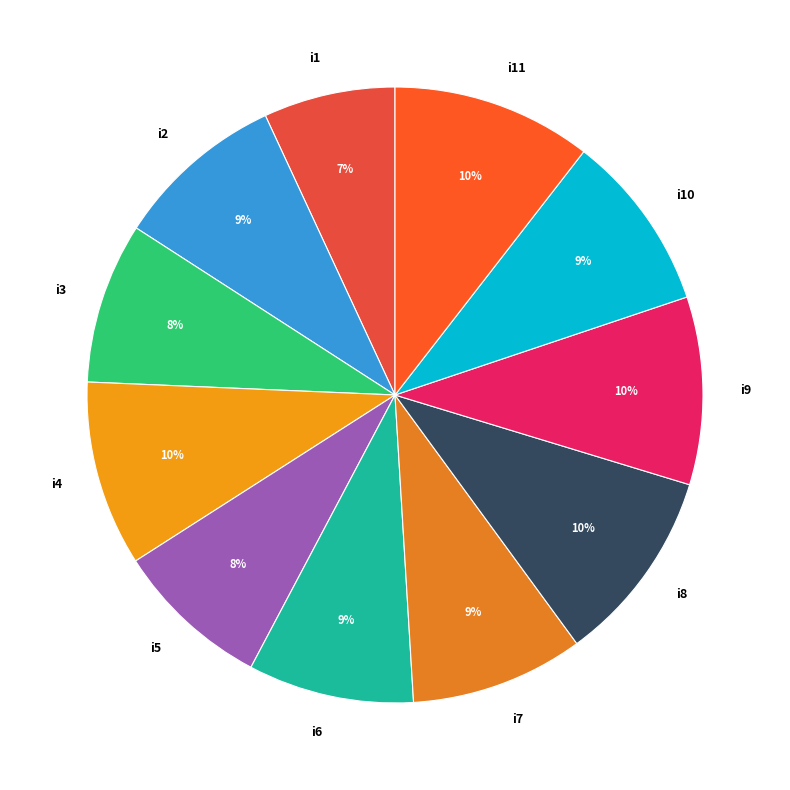

Which has a higher value, i7 or i1?

i7